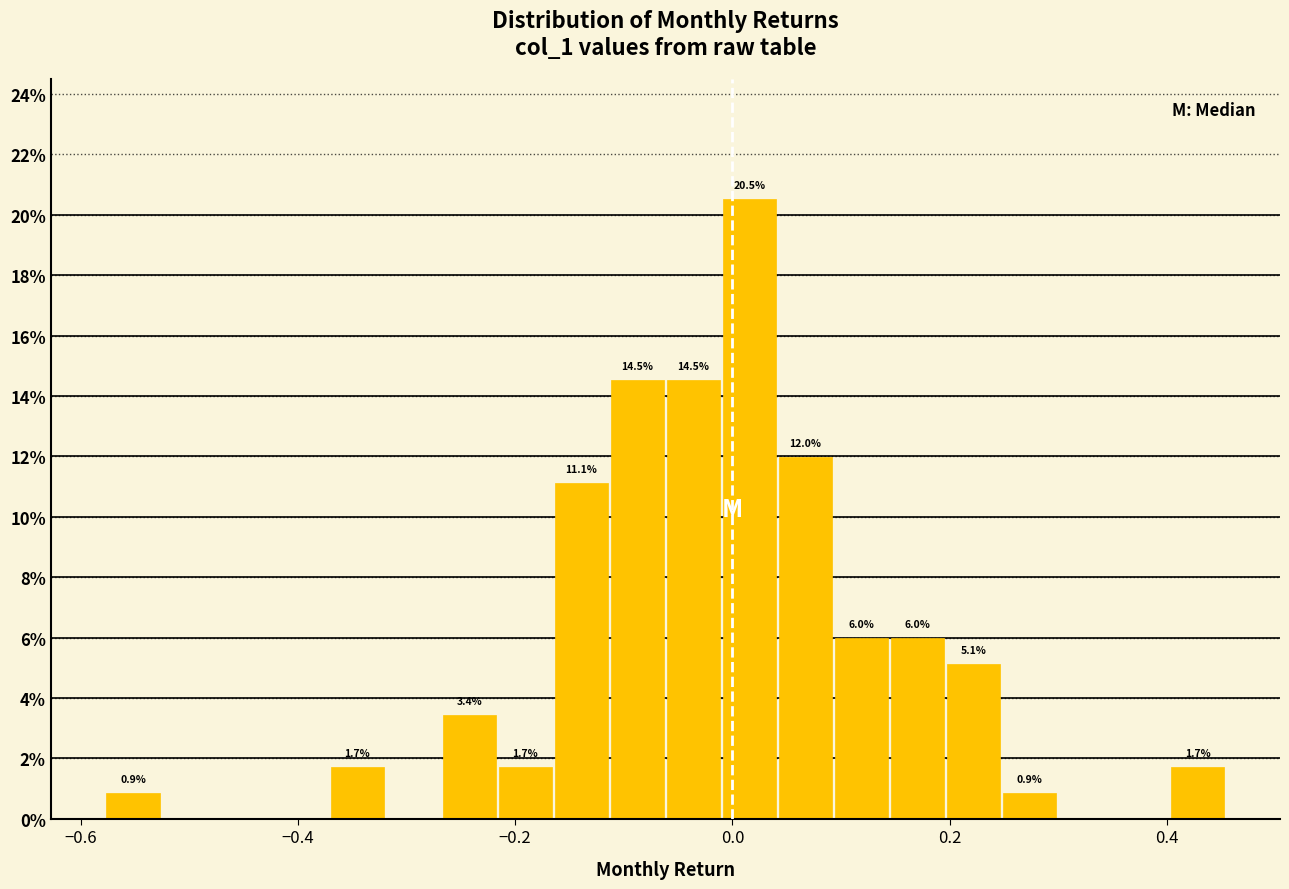

Around what value on the x-axis is the tallest bar? Give the approximate position of its centre, as read against the axis.

0.02